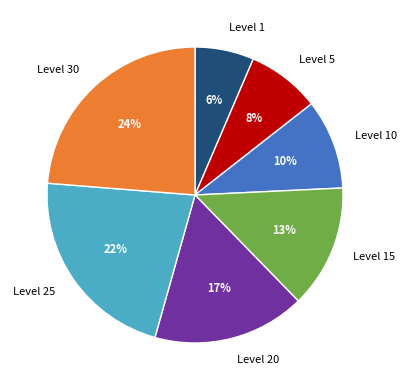

Which slice is the largest?

Level 30